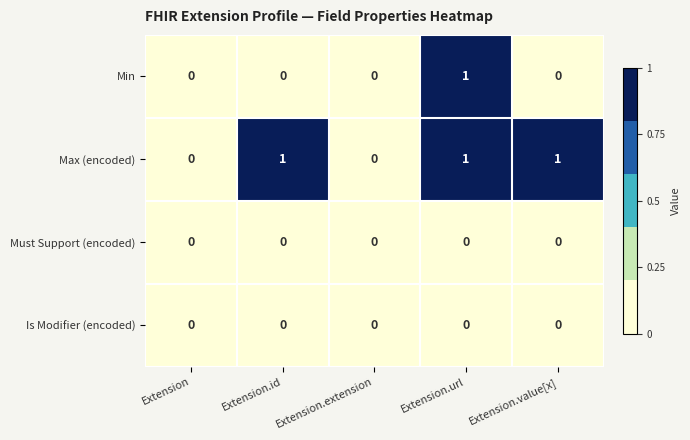

How many data points does each series have?

5